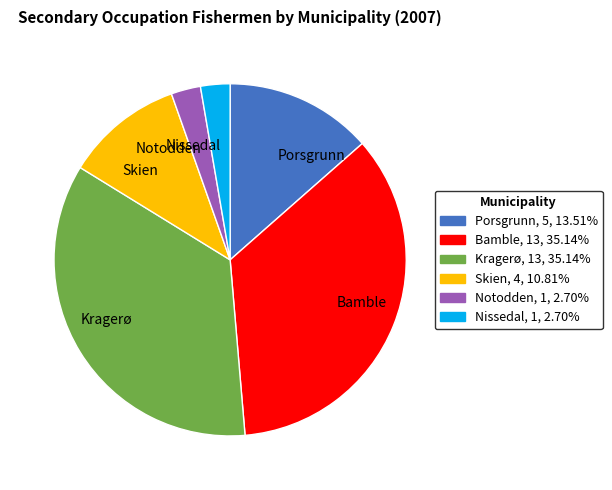

What is the ratio of the value at Bamble to the value at Kragerø?

1.0